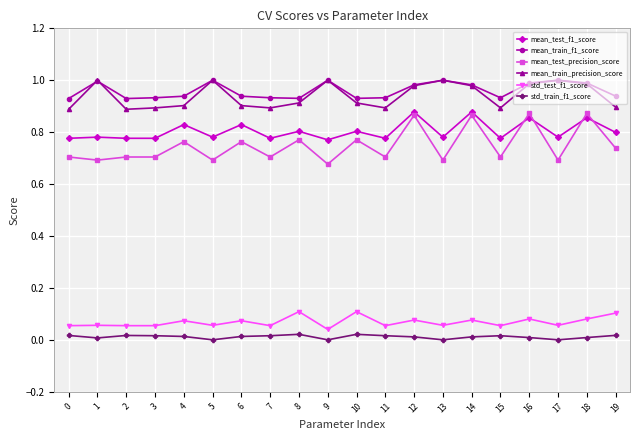

Is it true that mean_test_precision_score equals 0.7 at 1?

True